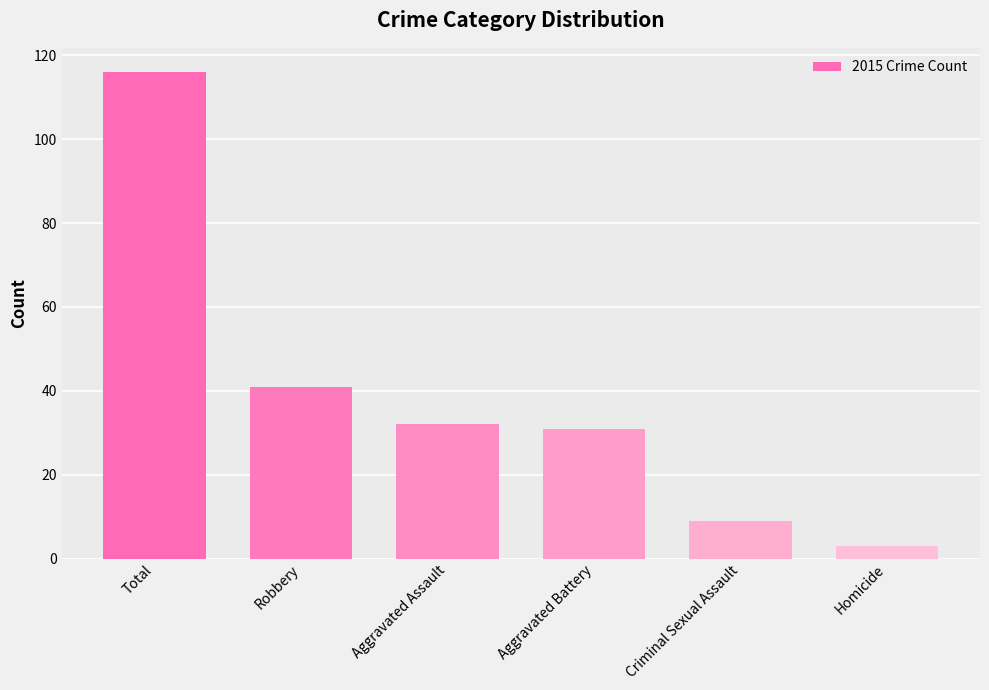

At which category does the chart reach its minimum across all series?

Homicide